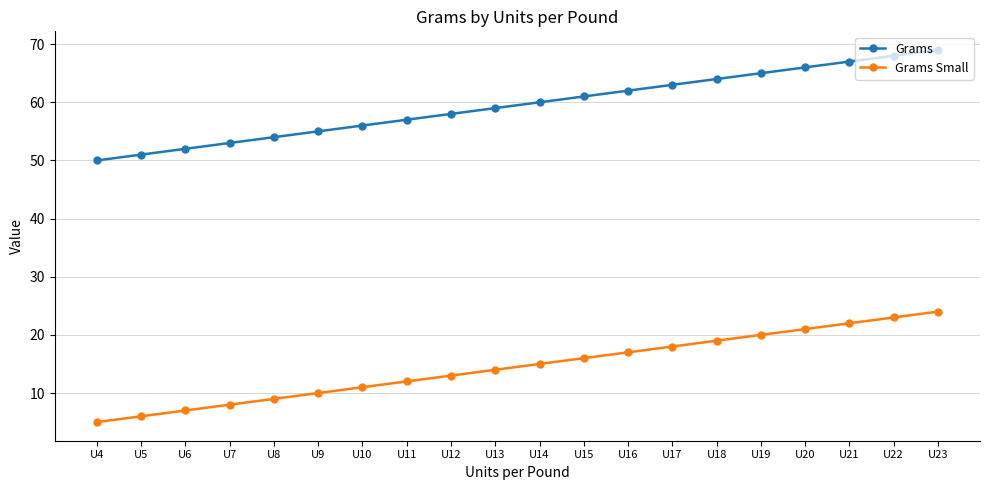

What is the difference between the second highest and second lowest values in the Grams Small series?

17